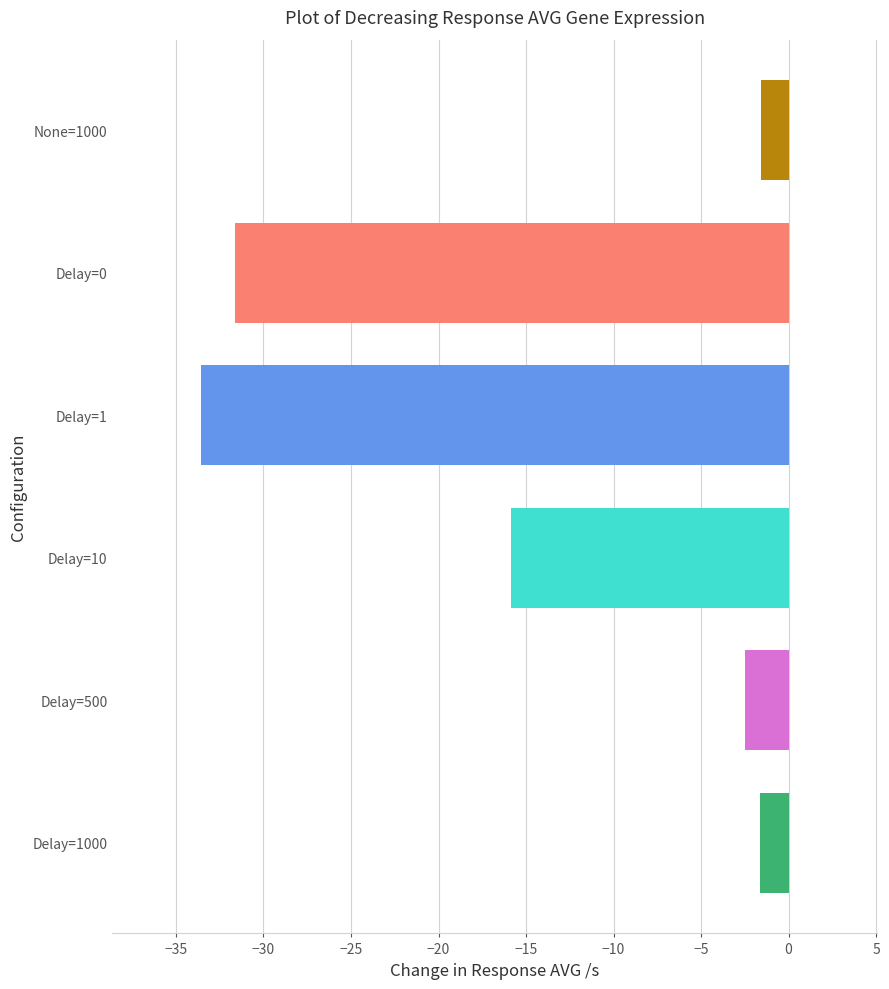

Between Delay=1000 and Delay=0, which is larger?

Delay=1000